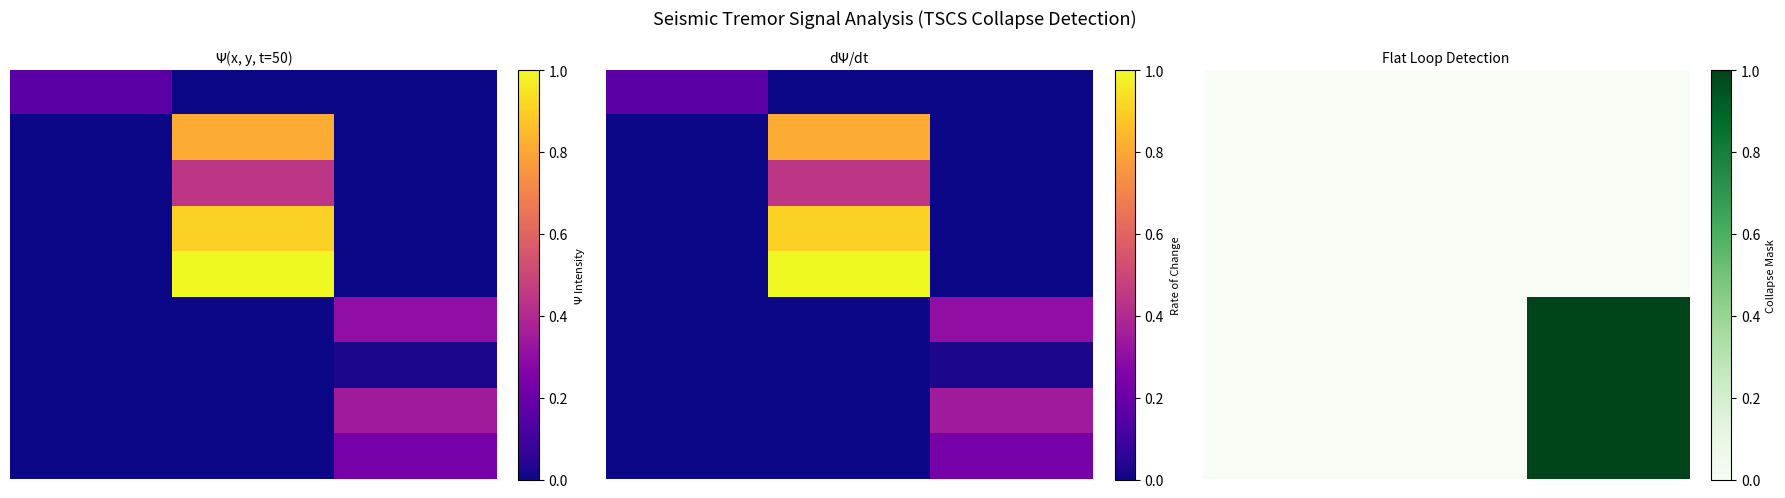

At how many categories does at least one series exceed 0?

1